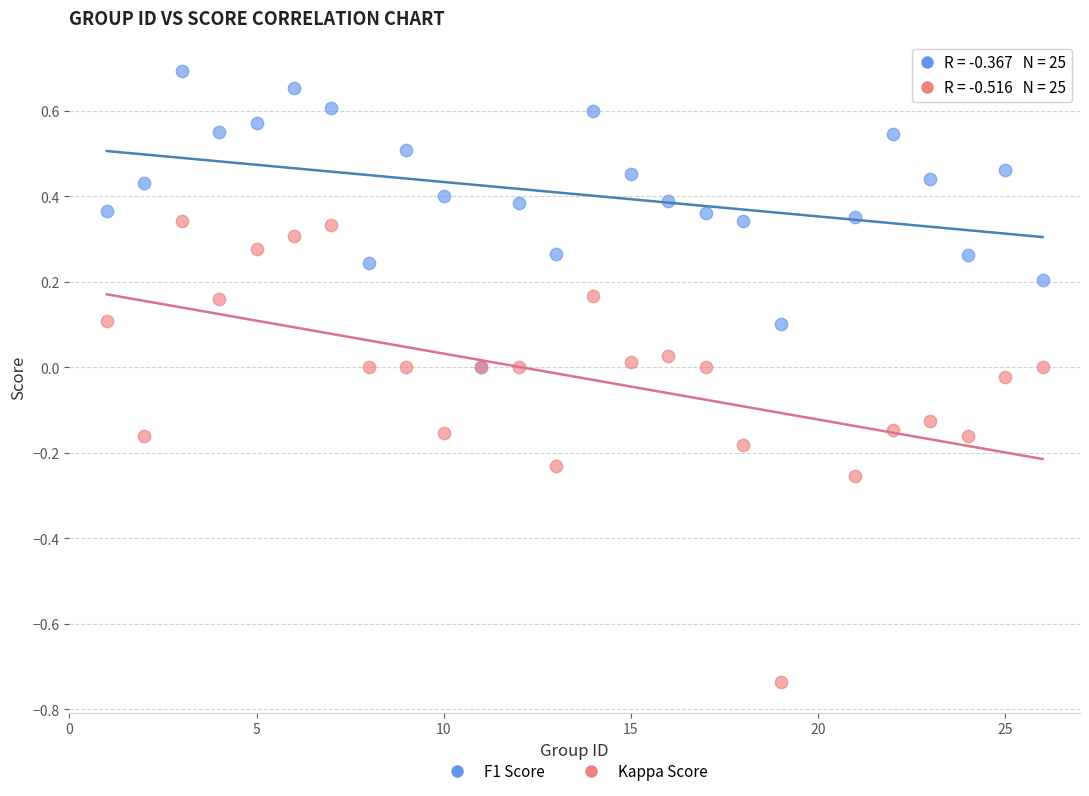

What are all the series names shown in the legend?

F1 Score, Kappa Score